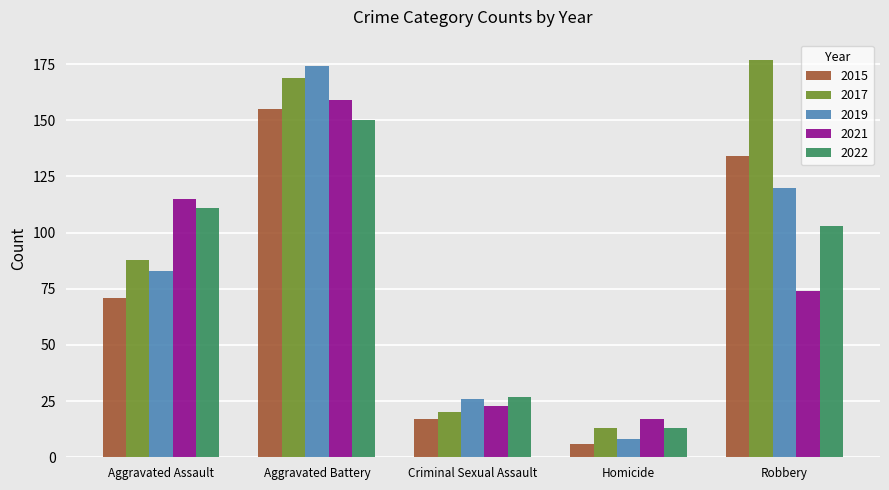

What position from the left is Criminal Sexual Assault?

3